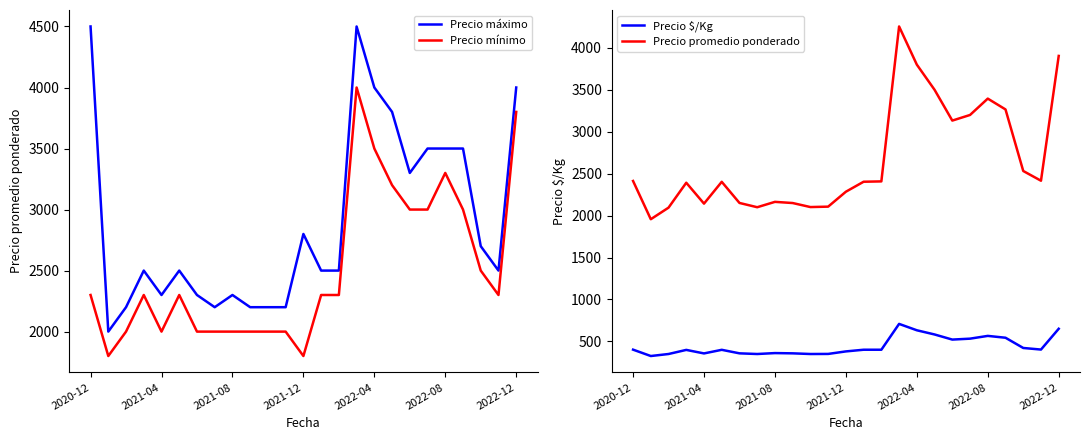

What is the smallest value displayed?

326